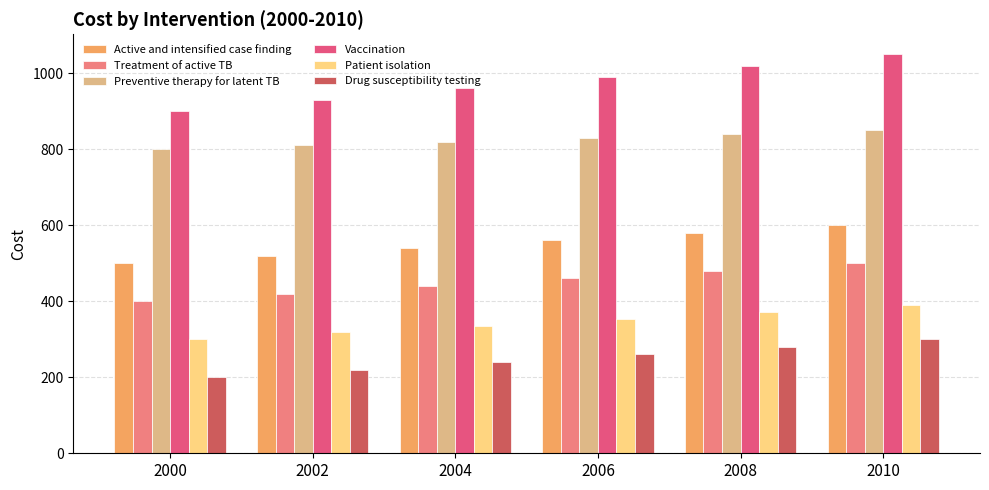

Reading right to left, transcribe all the data shown in this chart.

Active and intensified case finding: 2010=600	2008=580	2006=560	2004=540	2002=520	2000=500
Treatment of active TB: 2010=500	2008=480	2006=460	2004=440	2002=420	2000=400
Preventive therapy for latent TB: 2010=850	2008=840	2006=830	2004=820	2002=810	2000=800
Vaccination: 2010=1050	2008=1020	2006=990	2004=960	2002=930	2000=900
Patient isolation: 2010=390	2008=372	2006=354	2004=336	2002=318	2000=300
Drug susceptibility testing: 2010=300	2008=280	2006=260	2004=240	2002=220	2000=200